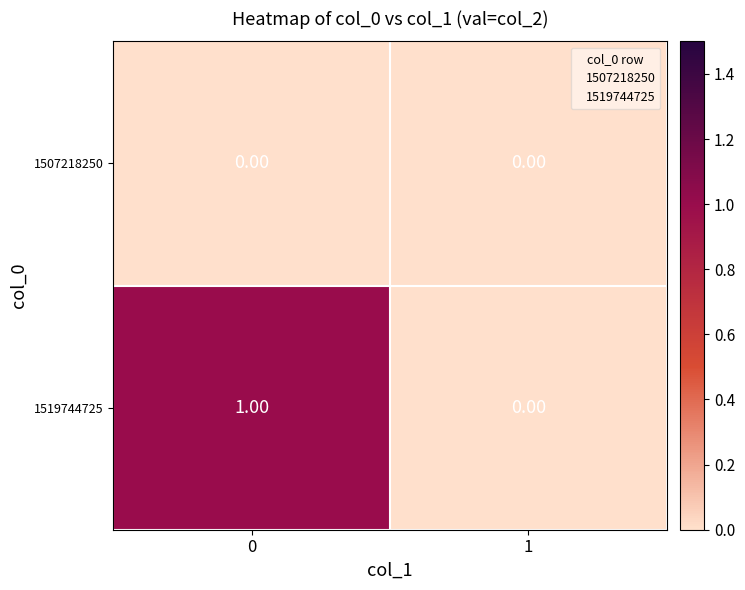

Rank the series at 0 from lowest to highest value.

1507218250, 1519744725